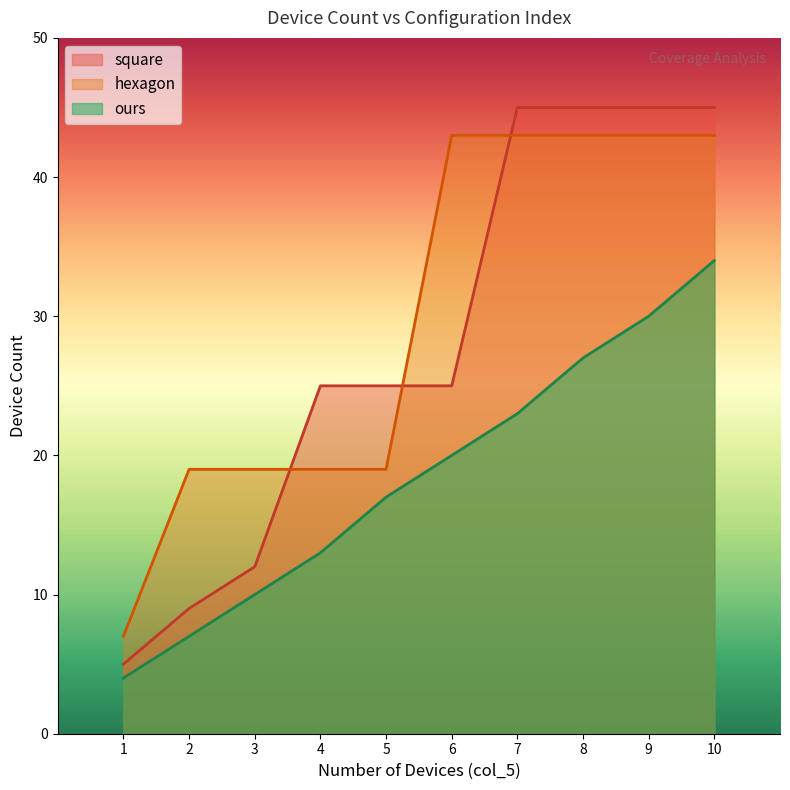

What is the value of the ours point at the 5th from the left?

17